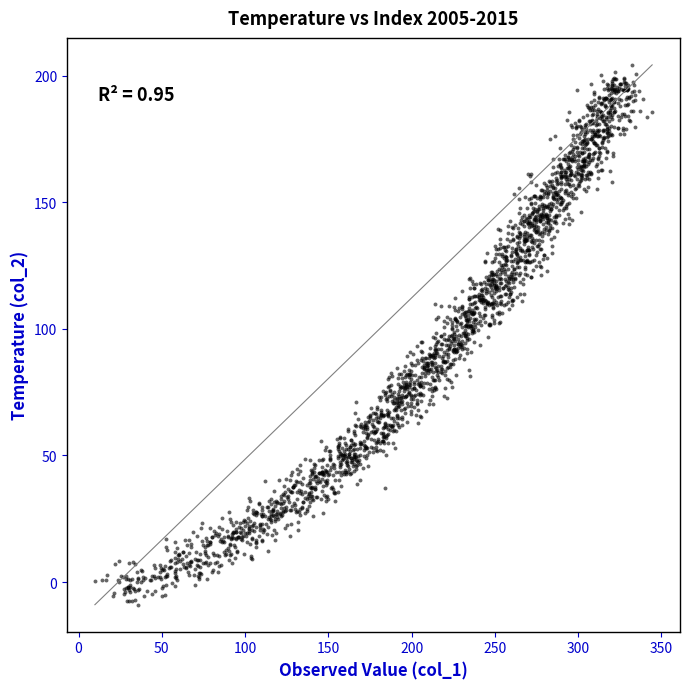

What is the range of X values (max minus min)?

334.6